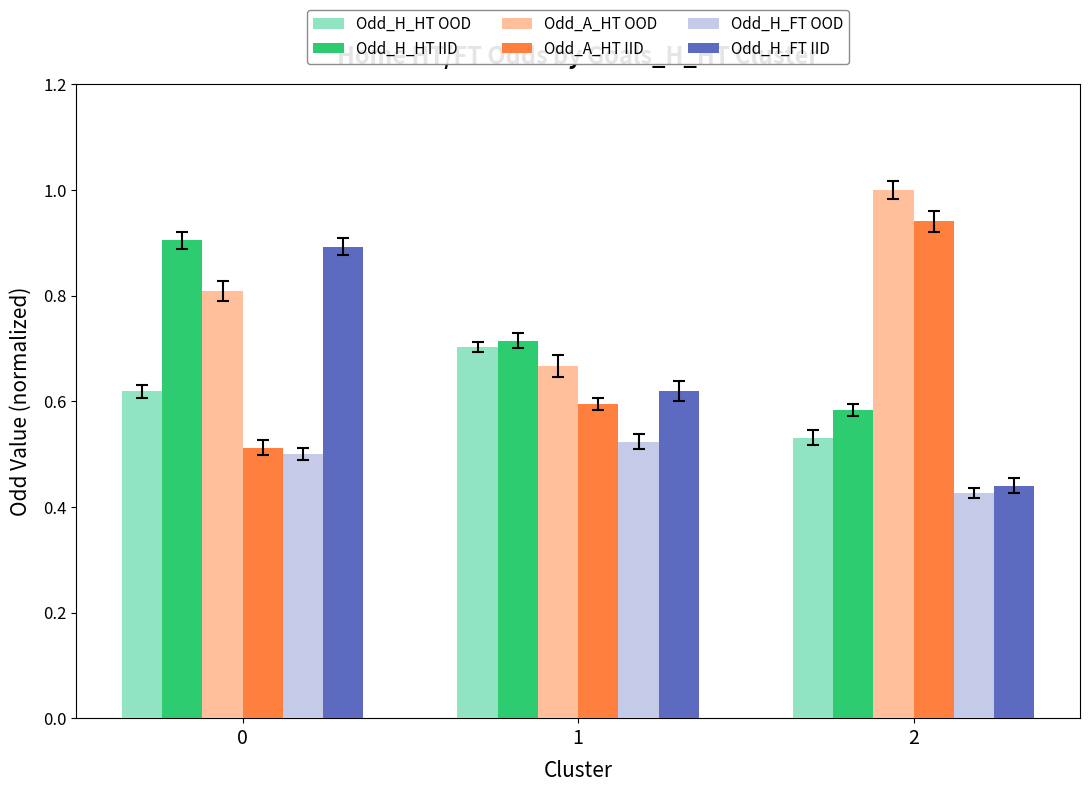

Is the value of Odd_H_HT IID at 1 greater than the value of Odd_A_HT OOD at 0?

No